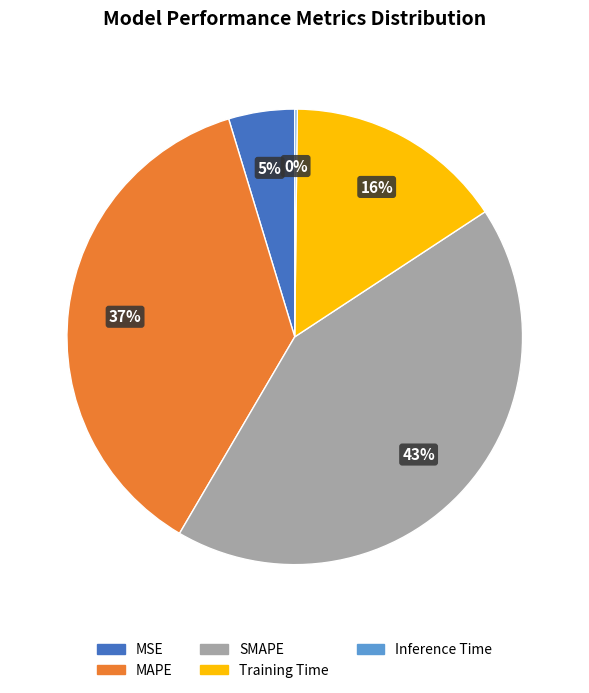

True or false: MAPE accounts for 37% of the total.

True